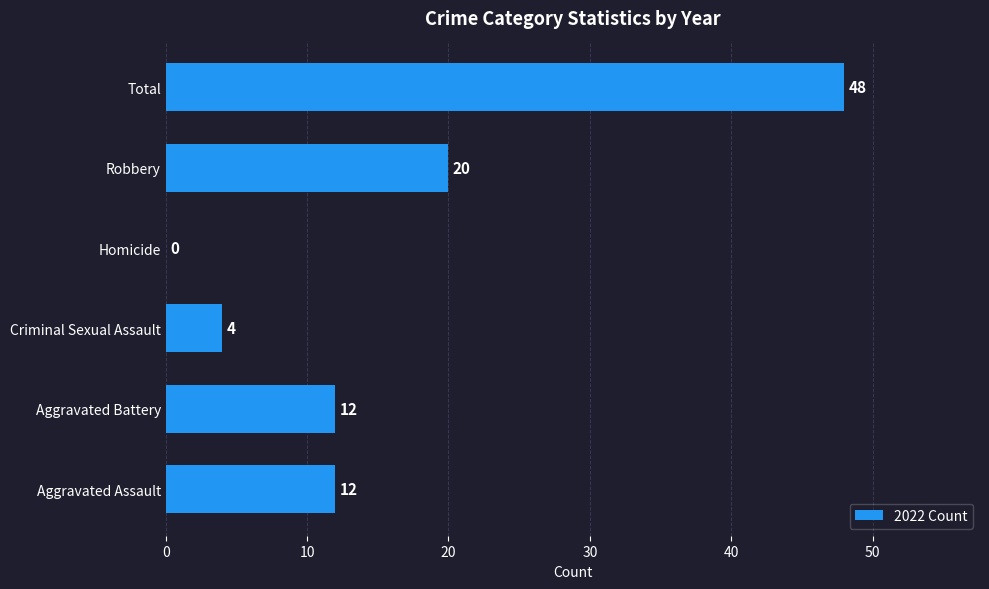

True or false: the data shows 5 at Robbery.

False